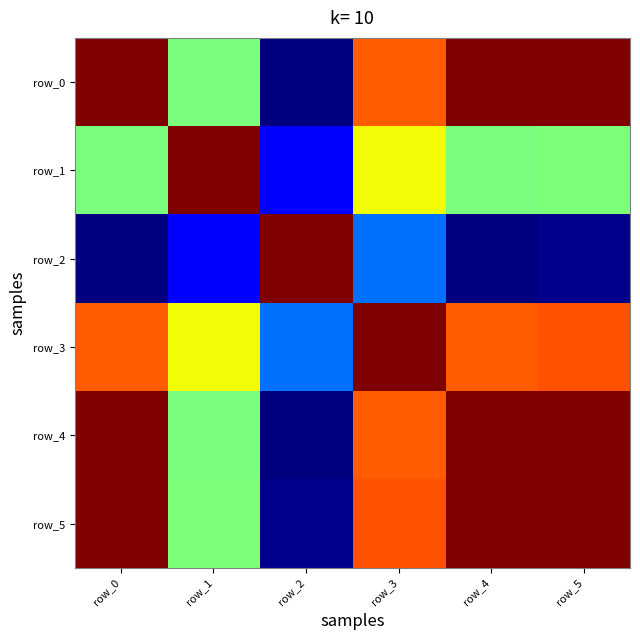

What is the sum of the row_3 values at row_5 and row_2?

0.8